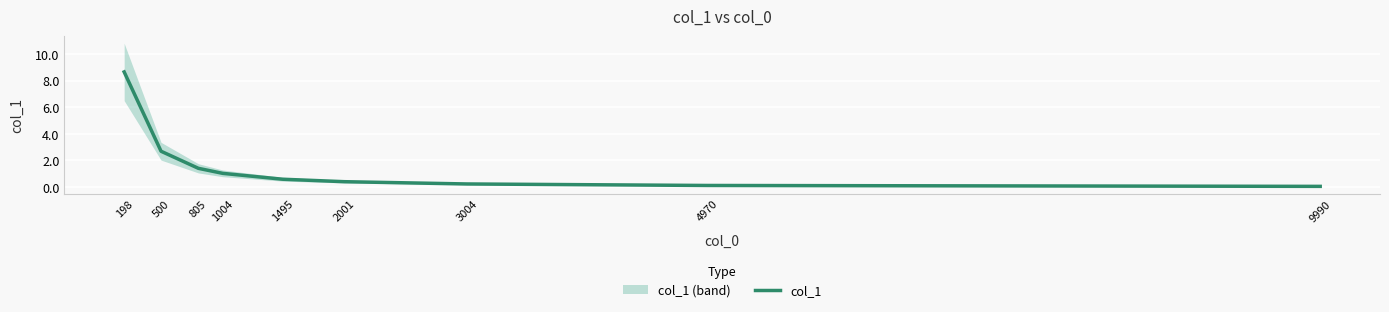

True or false: the data shows 15.2 at 198.

False